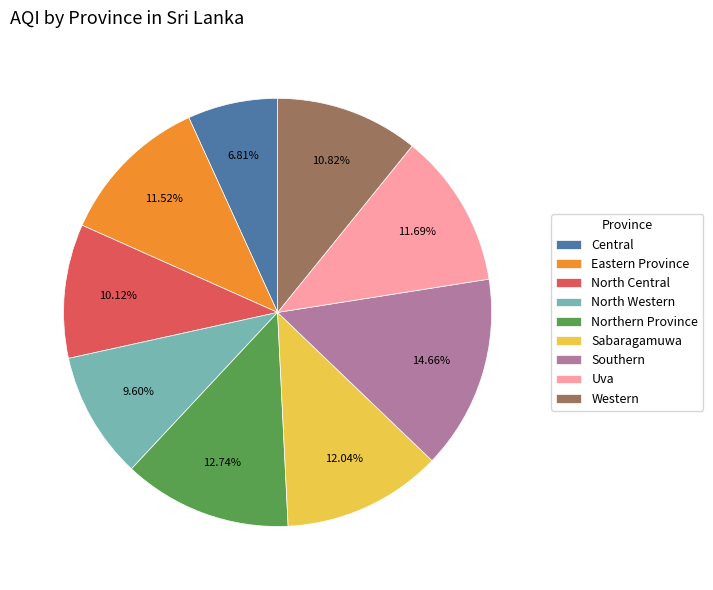

How many segments does this pie chart have?

9